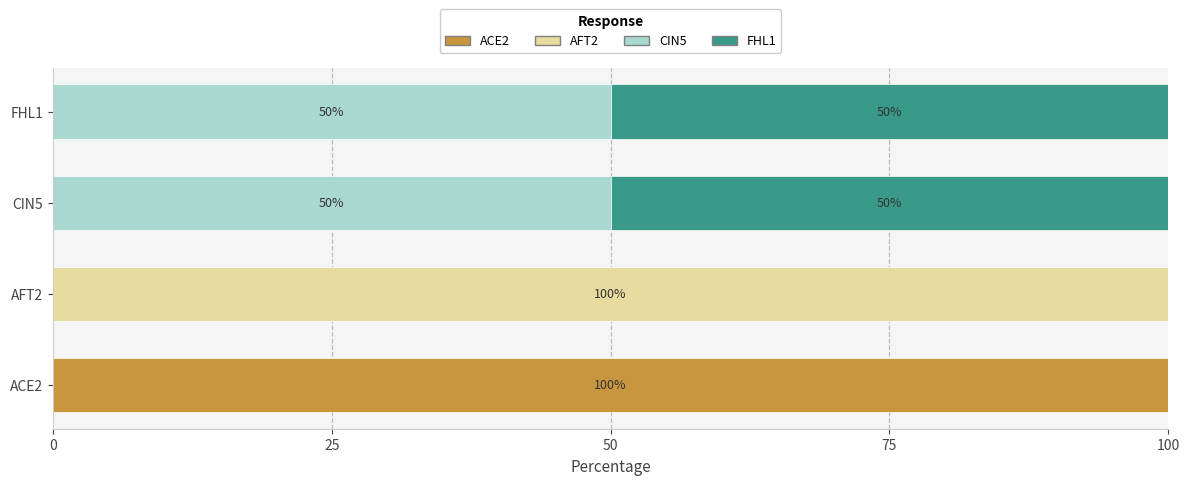

What is the total value across all series at FHL1?

100